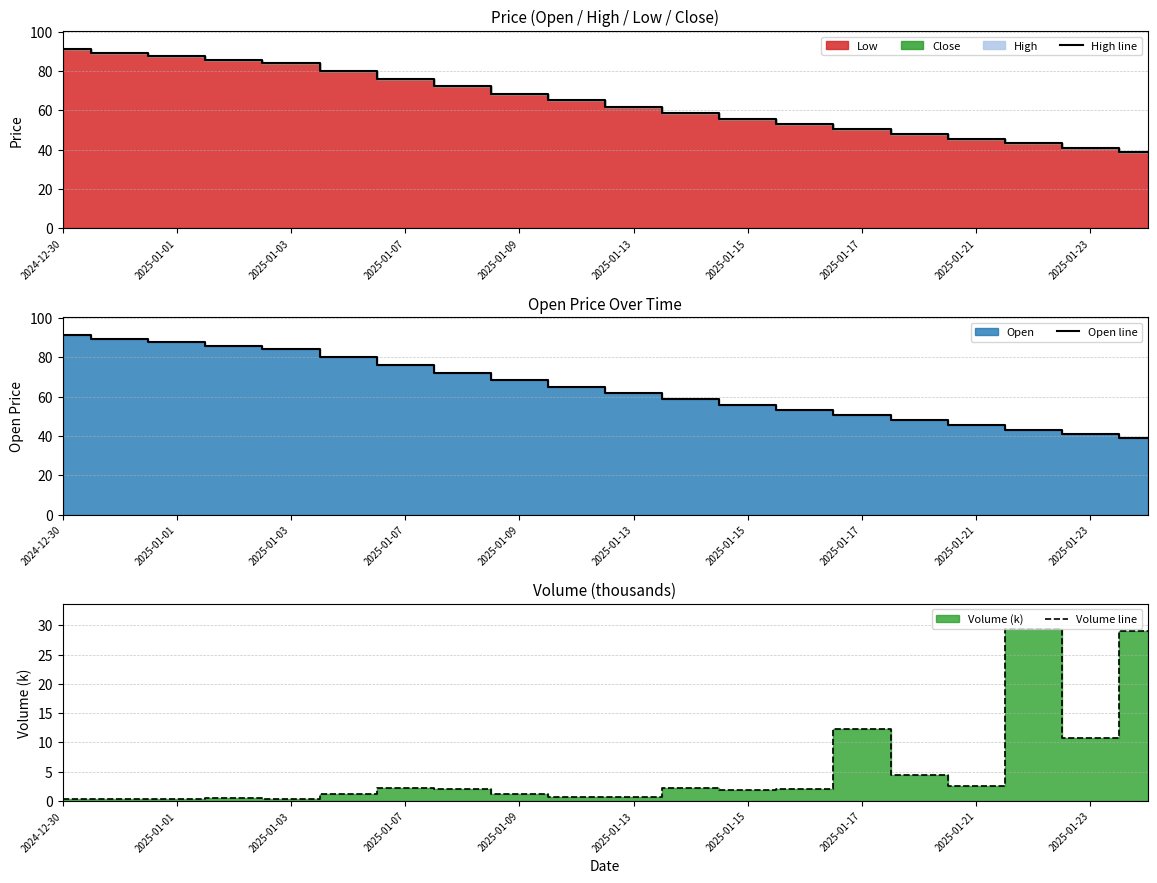

The value of High line at 2025-01-01 is 87.6. True or false?

True